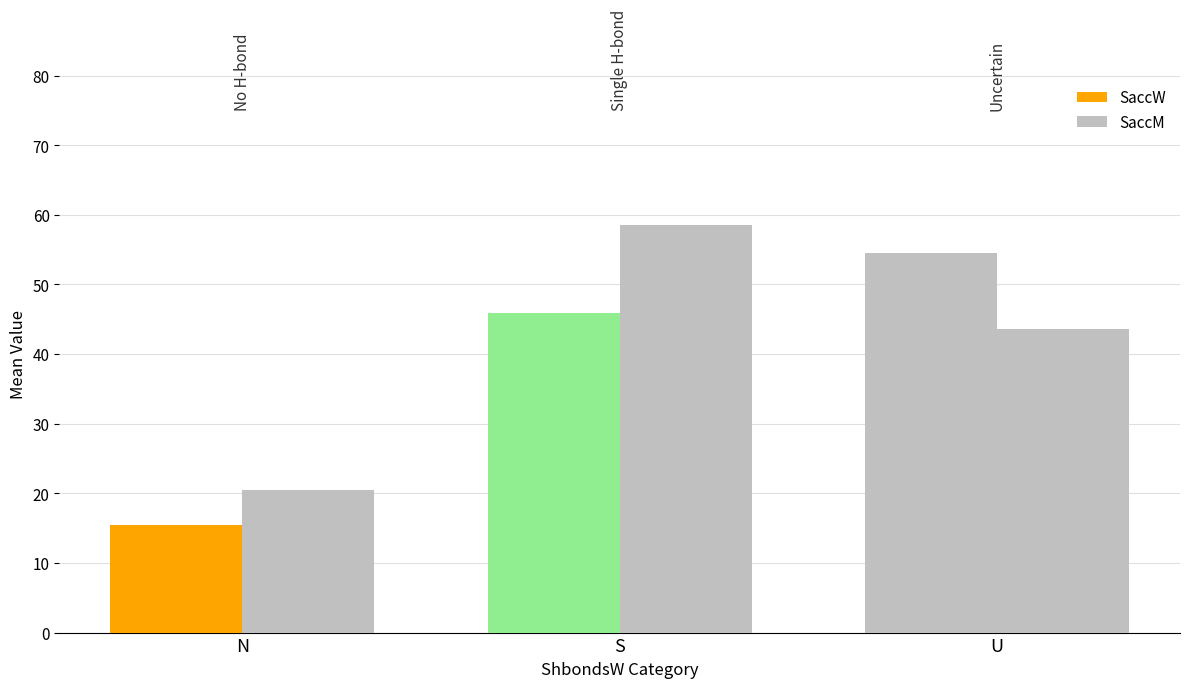

The value of SaccW at U is 23.8. True or false?

False